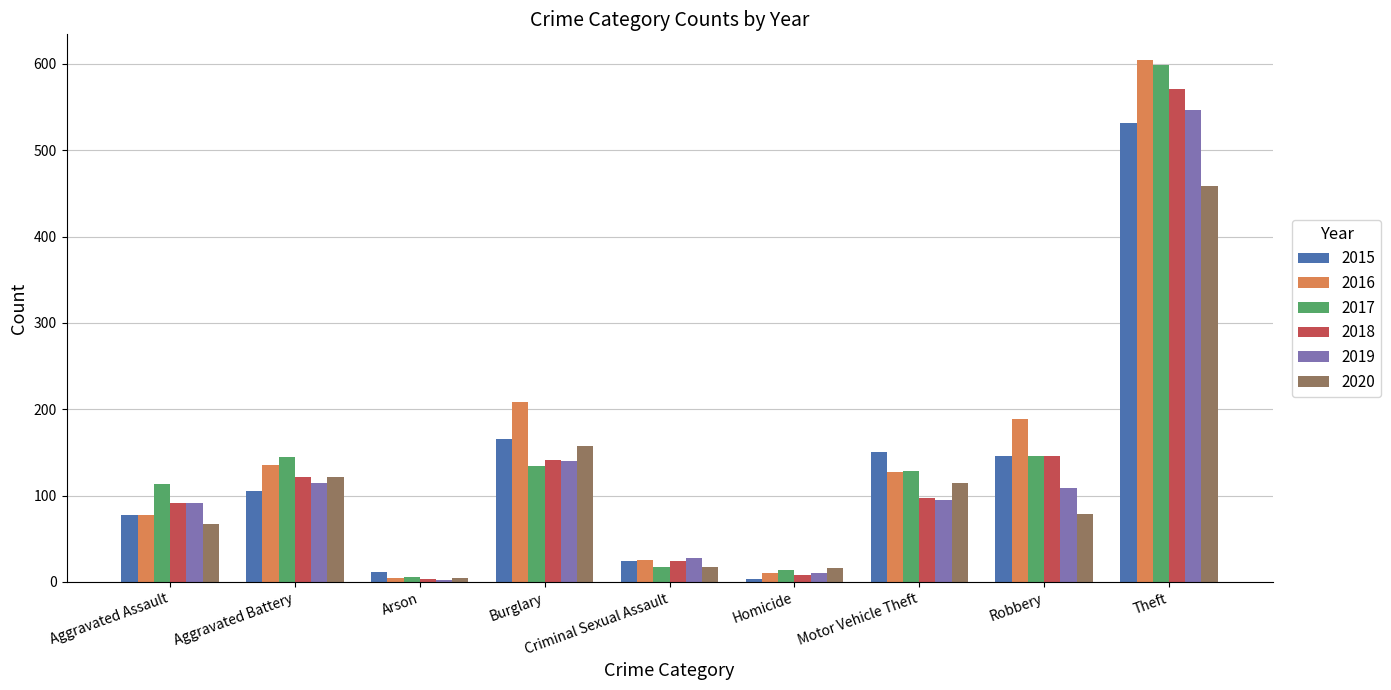

What is the label of the 9th bar from the left?

Theft